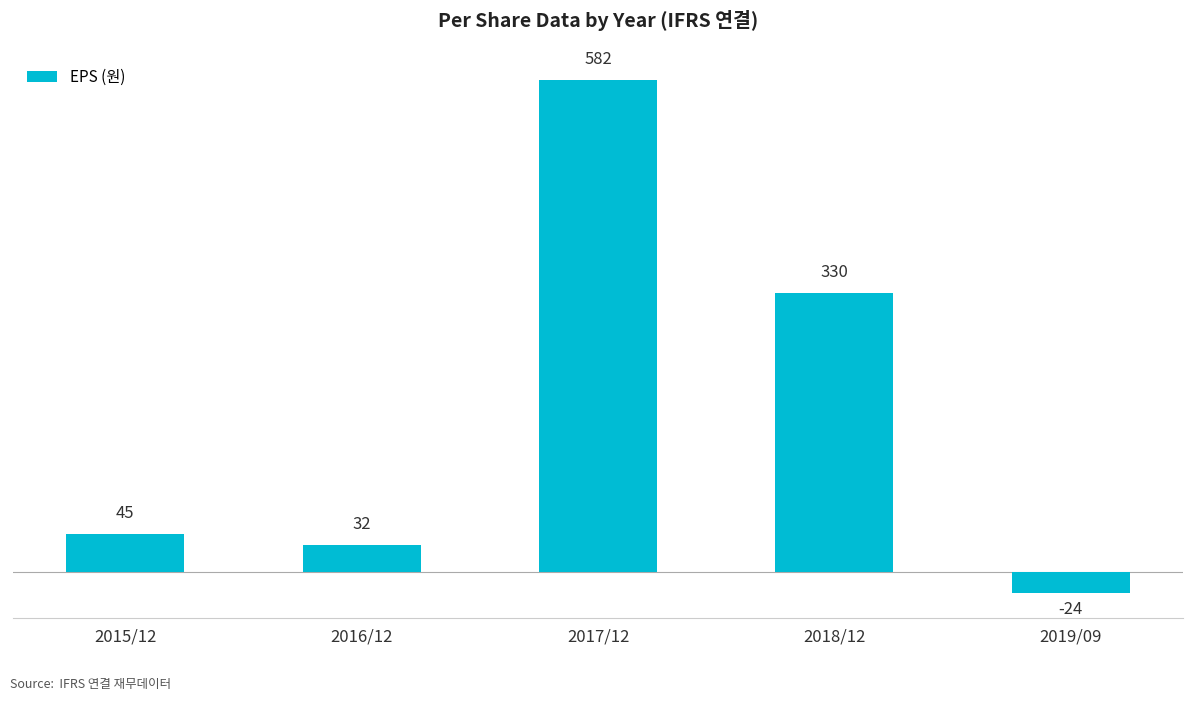

Reading right to left, extract all data points from this chart.

2019/09=-24	2018/12=330	2017/12=582	2016/12=32	2015/12=45